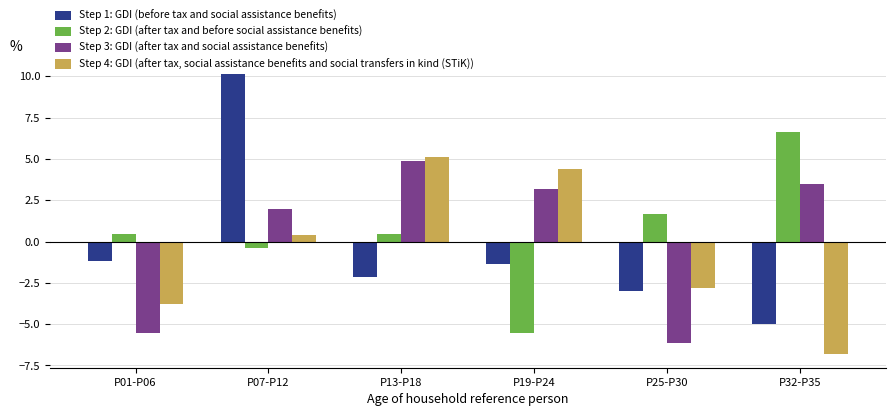

At how many categories does at least one series exceed 2?

4